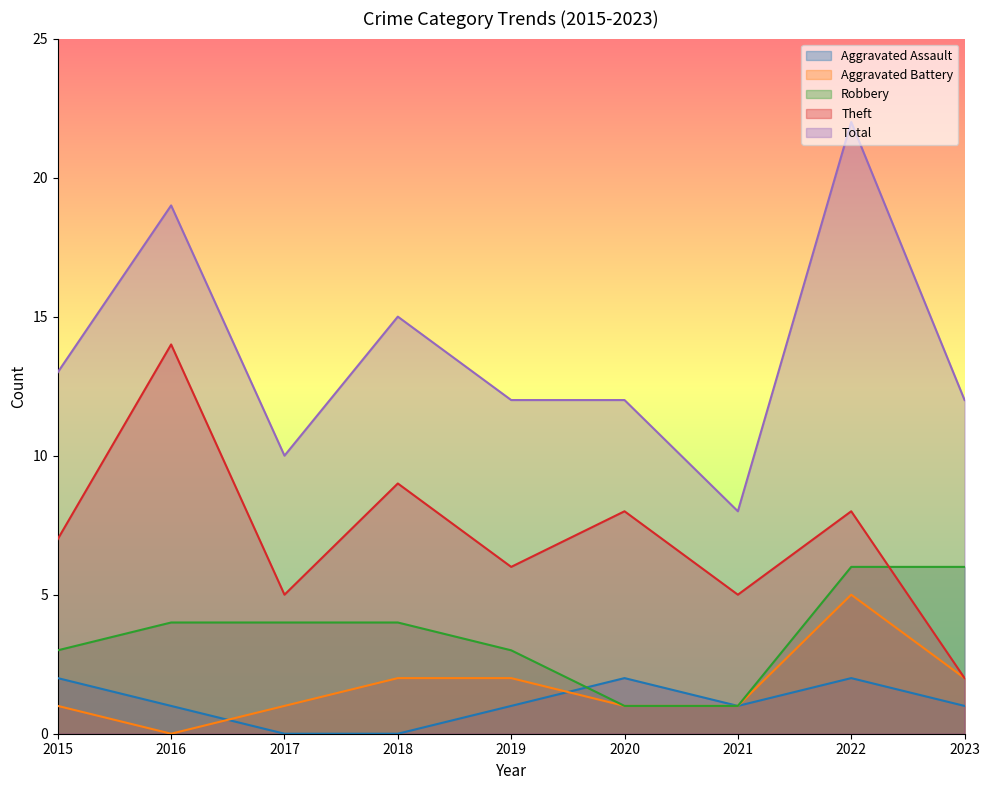

Between which two adjacent categories do Aggravated Assault and Robbery first intersect?

2019 and 2020